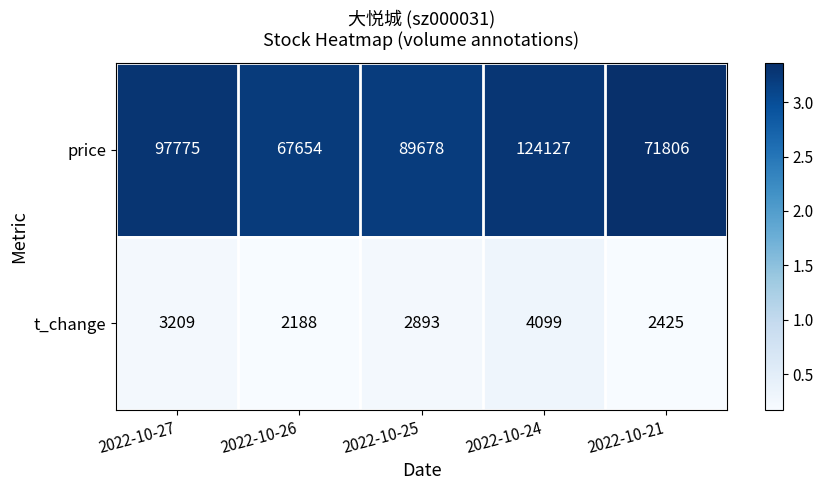

Which series has the largest total across all categories?

price